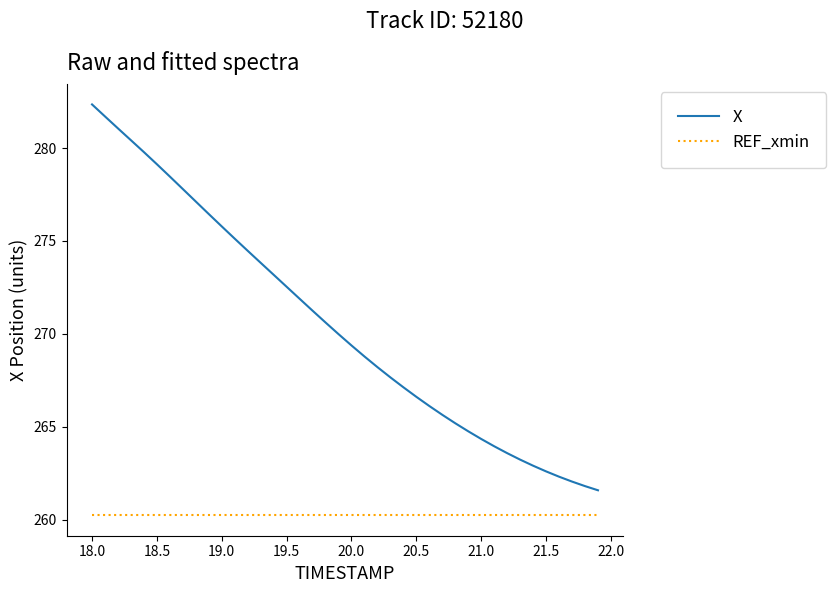

True or false: X has more than 0 points higher than both neighbors.

False